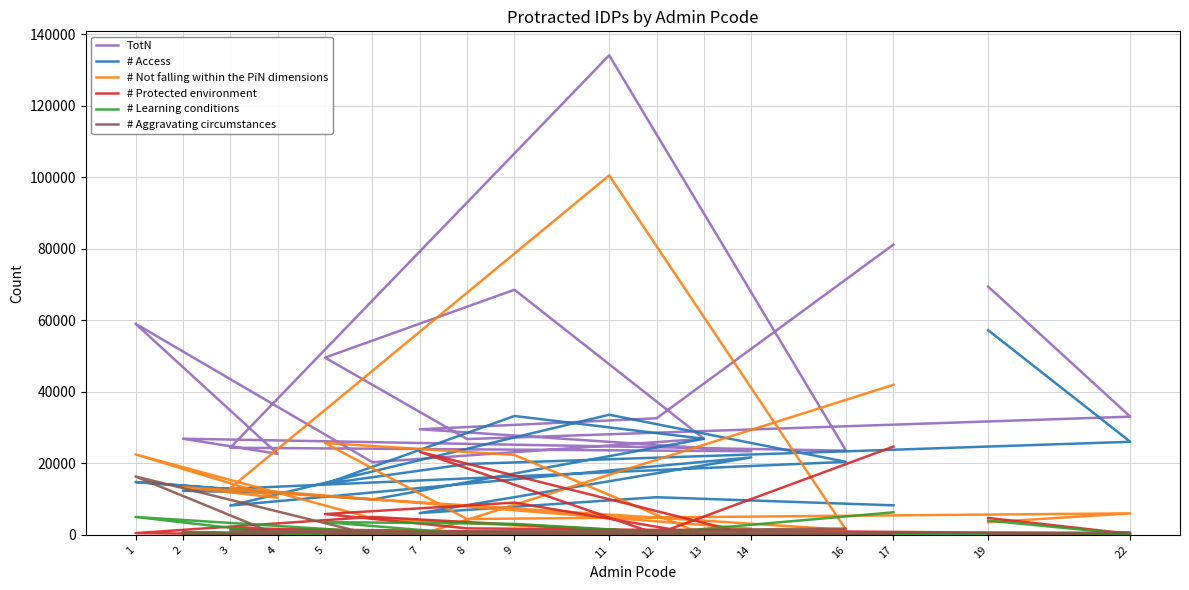

What value does the # Protected environment series have at 6?

5008.2